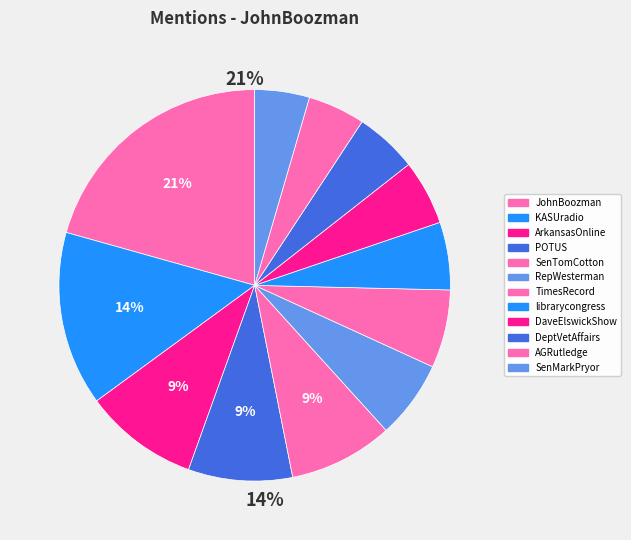

How many segments does this pie chart have?

12